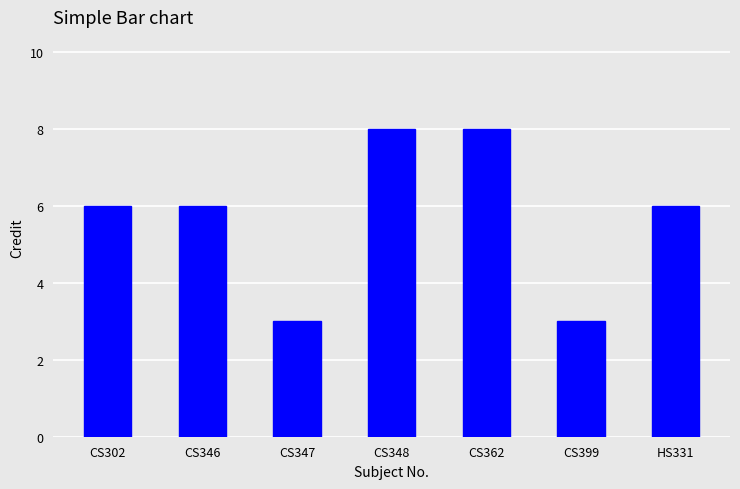

What is the greatest value displayed?

8